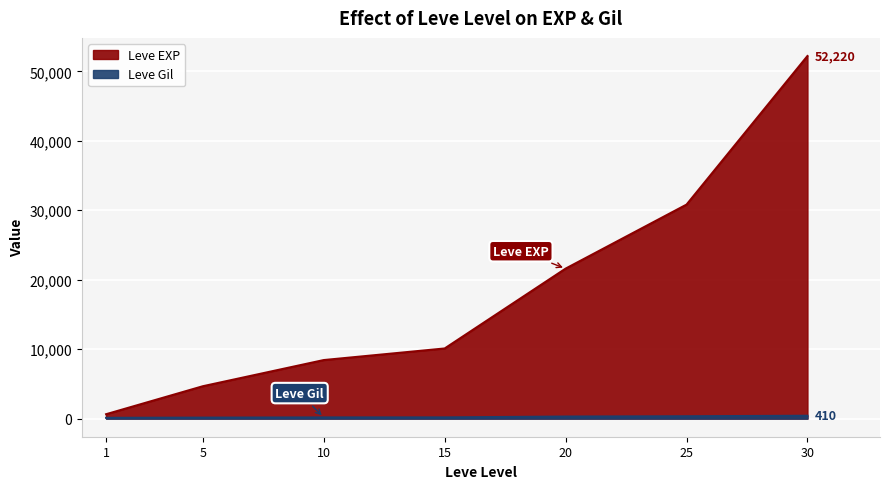

Is the value of Leve EXP at 20 greater than the value of Leve Gil at 20?

Yes